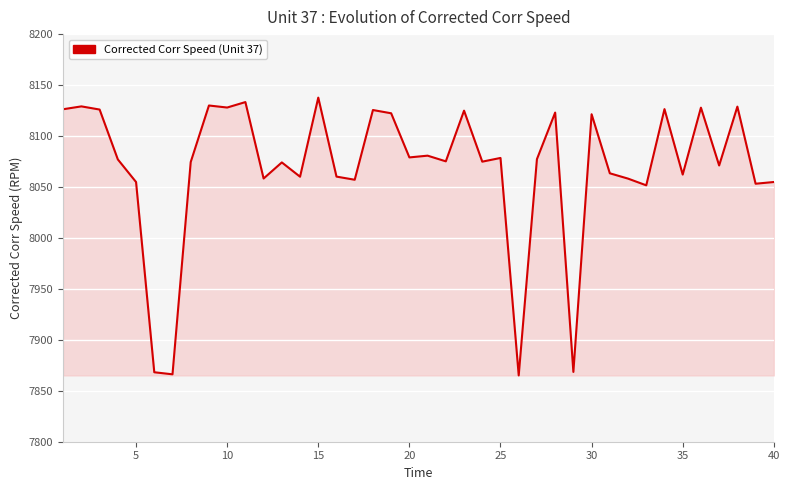

What is the smallest value displayed?

7865.1